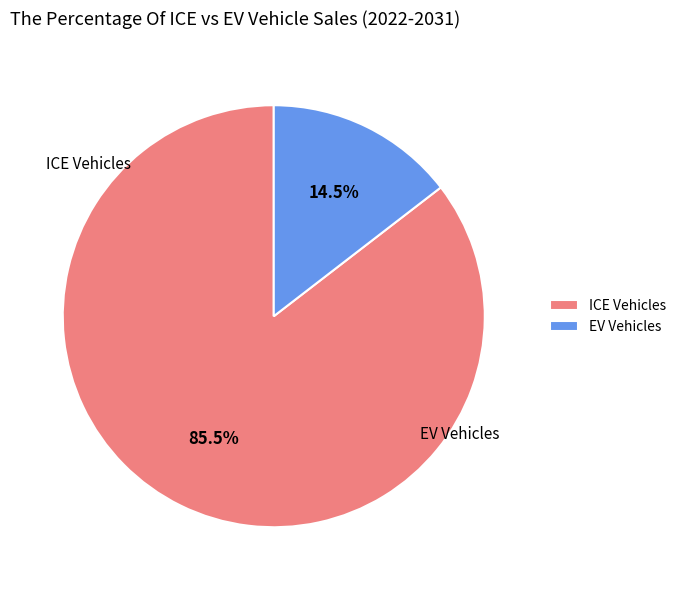

Rank the categories by value from lowest to highest.

EV Vehicles, ICE Vehicles